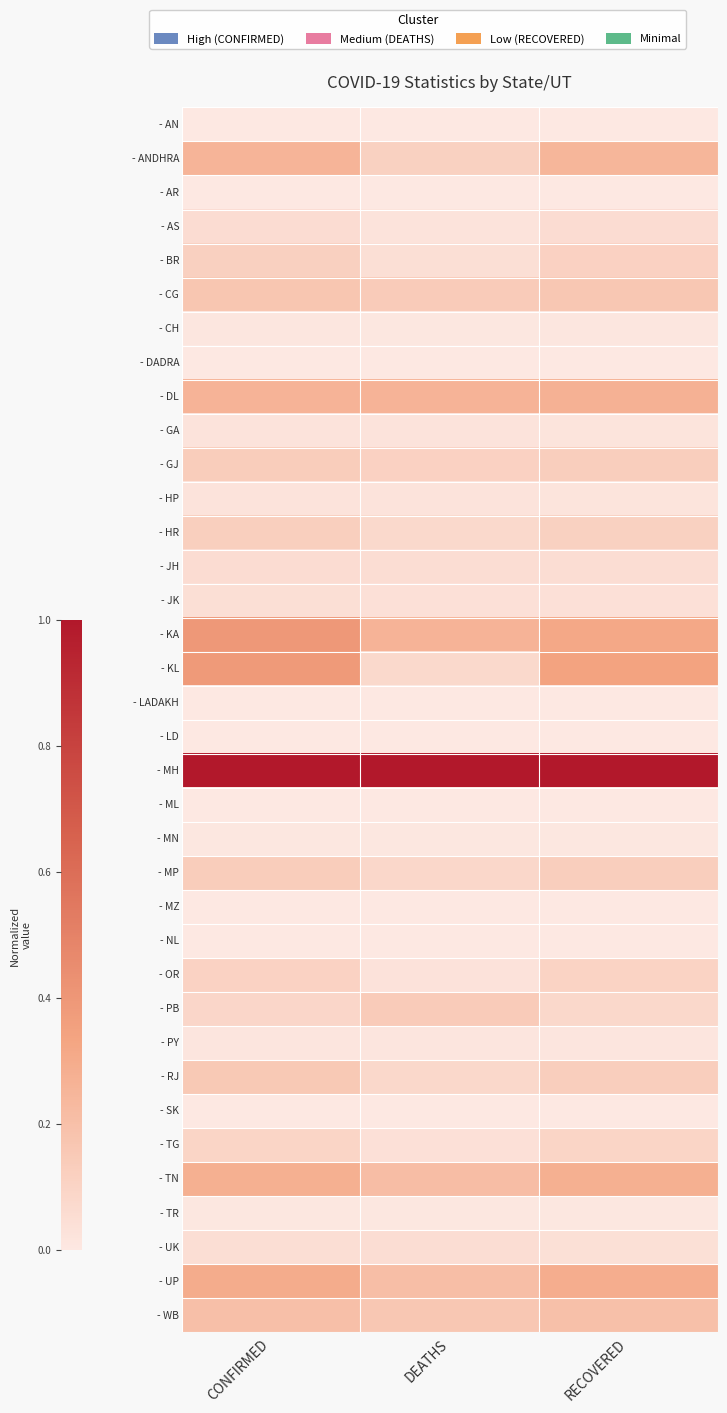

Which category has the lowest value across all series?

DEATHS